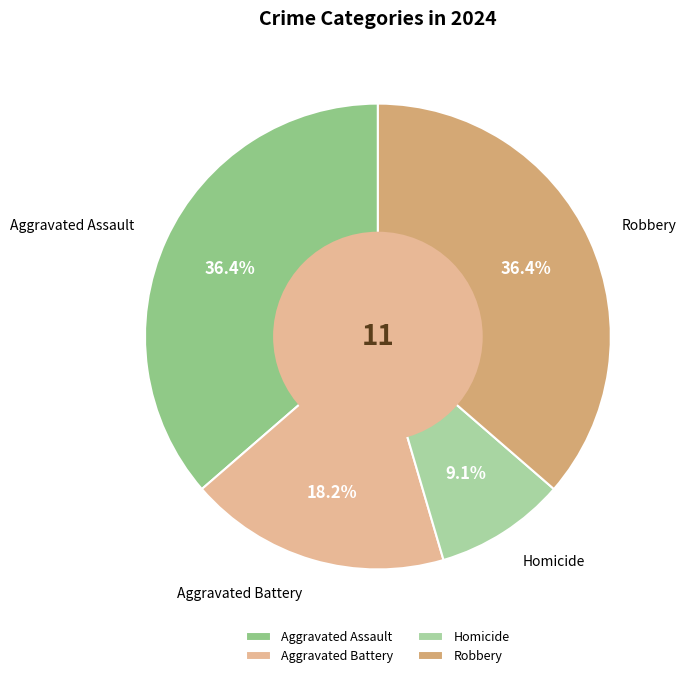

Does Robbery account for over 50% of the chart?

No